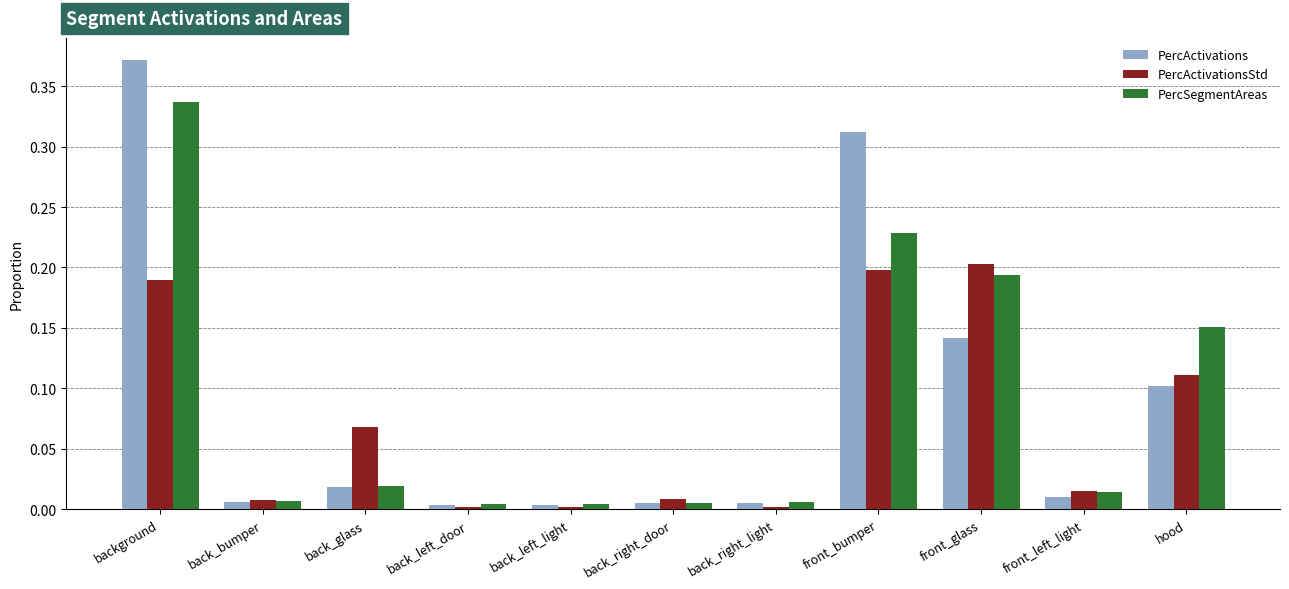

Count the number of data series in this chart.

3